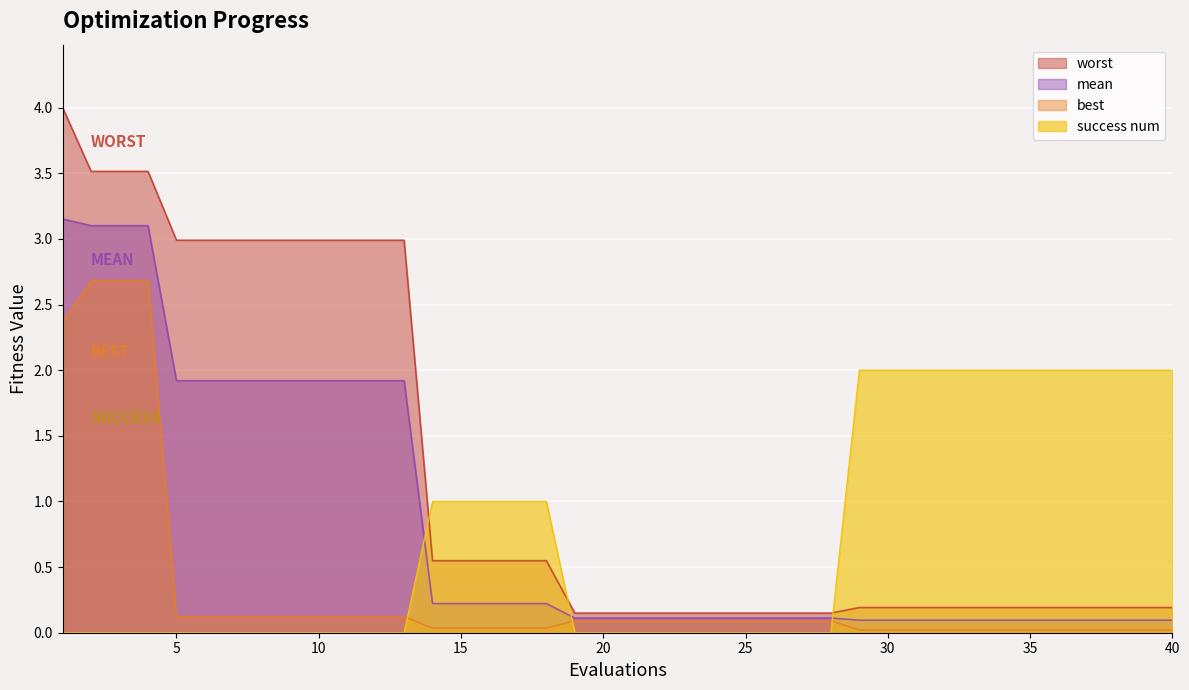

What is the average value of the success num series?

0.7